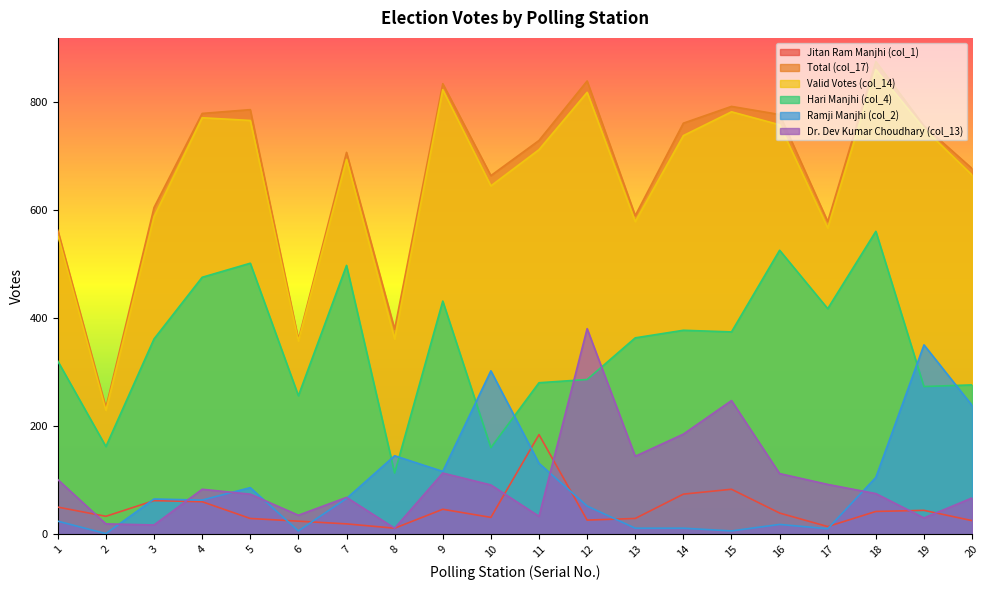

Reading left to right, what are all the values shown in this chart?

Jitan Ram Manjhi (col_1): 50	33	62	60	29	24	19	11	46	31	184	26	29	74	83	39	14	42	44	25
Total (col_17): 562	234	604	778	785	360	706	379	833	663	728	838	589	760	791	776	578	874	755	676
Valid Votes (col_14): 553	229	587	770	765	357	693	361	822	644	711	817	578	737	781	757	566	859	750	664
Hari Manjhi (col_4): 320	162	361	475	501	256	497	113	431	160	280	286	363	377	374	525	417	560	273	276
Ramji Manjhi (col_2): 24	1	65	63	86	6	66	145	116	302	131	52	11	11	6	18	10	105	350	238
Dr. Dev Kumar Choudhary (col_13): 101	19	17	83	74	35	68	11	113	91	33	380	144	185	247	112	92	75	30	67